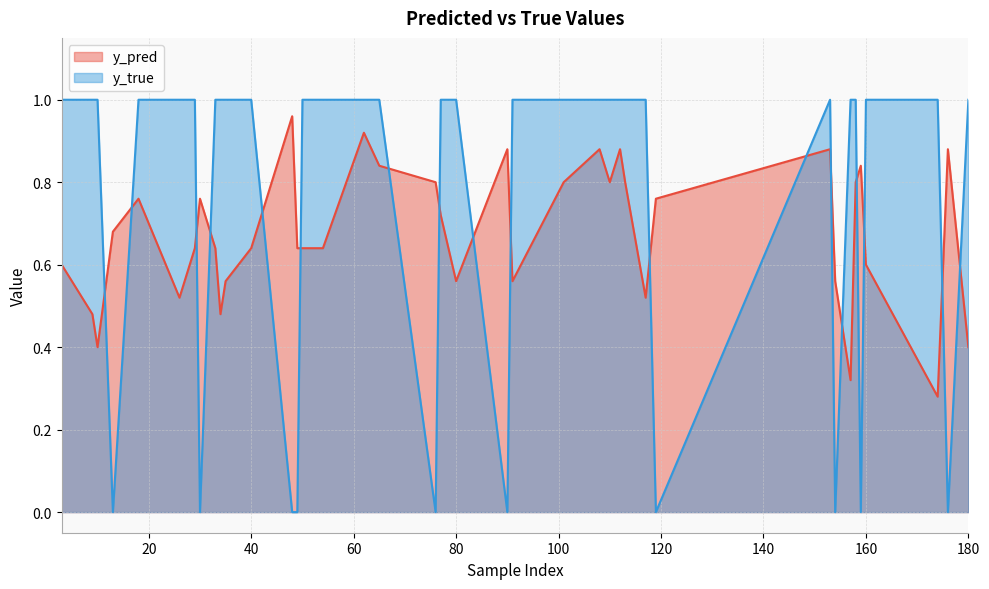

Is the value of y_true at 158 greater than the value of y_pred at 18?

Yes